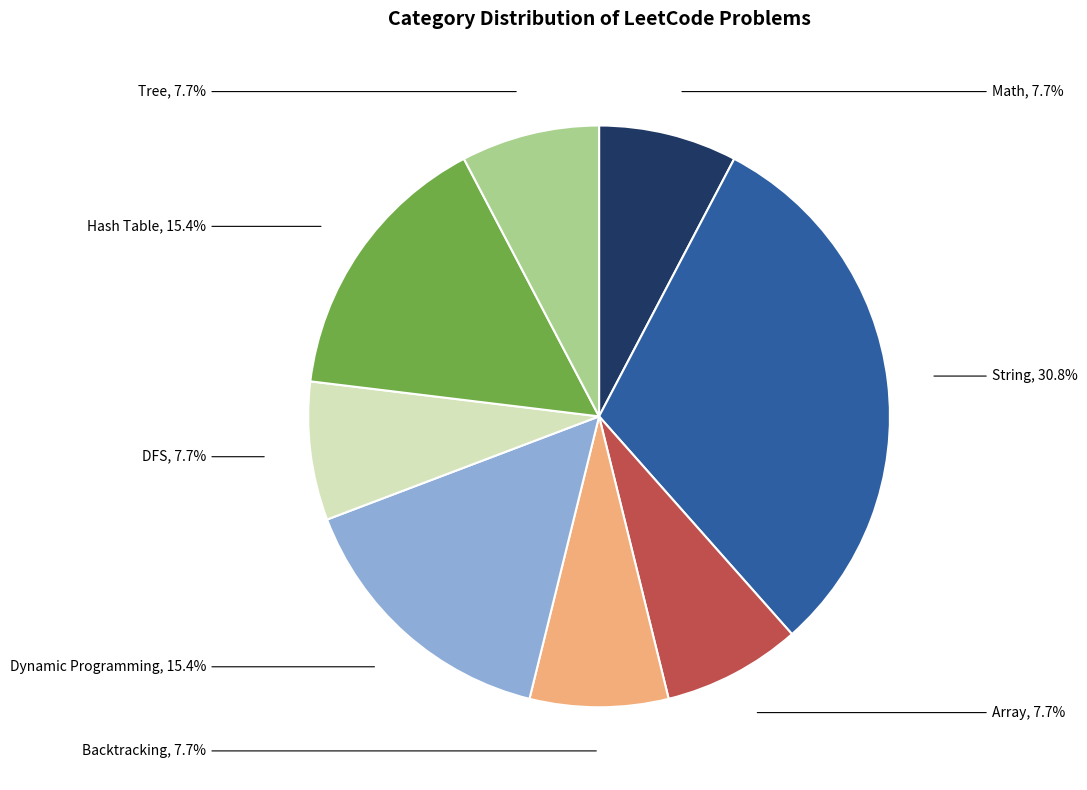

Is there any slice that represents more than half of the pie?

No